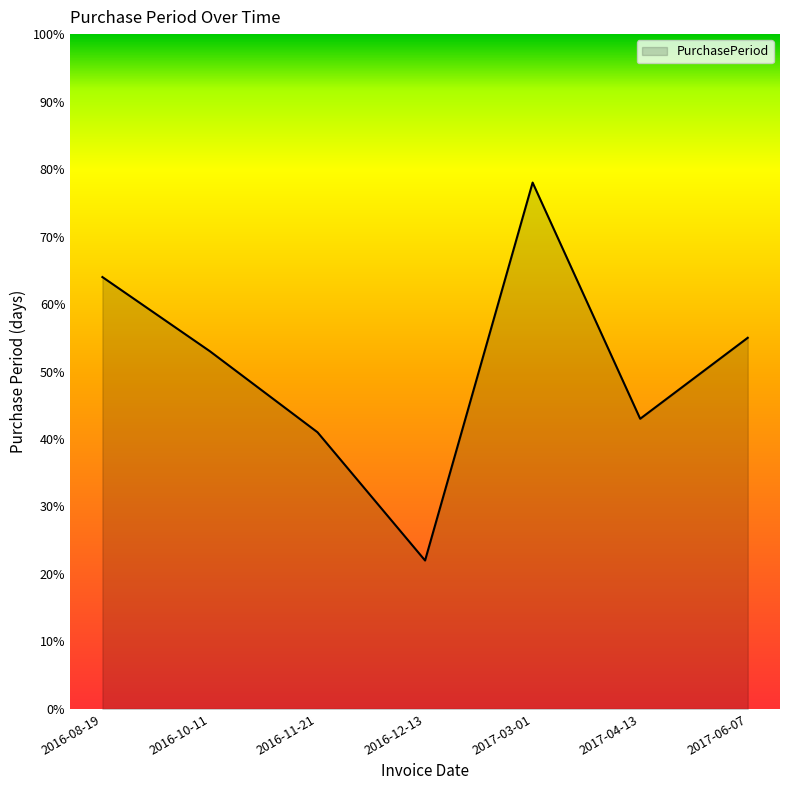

What value does the data have at 2016-12-13, to the nearest 5?

20